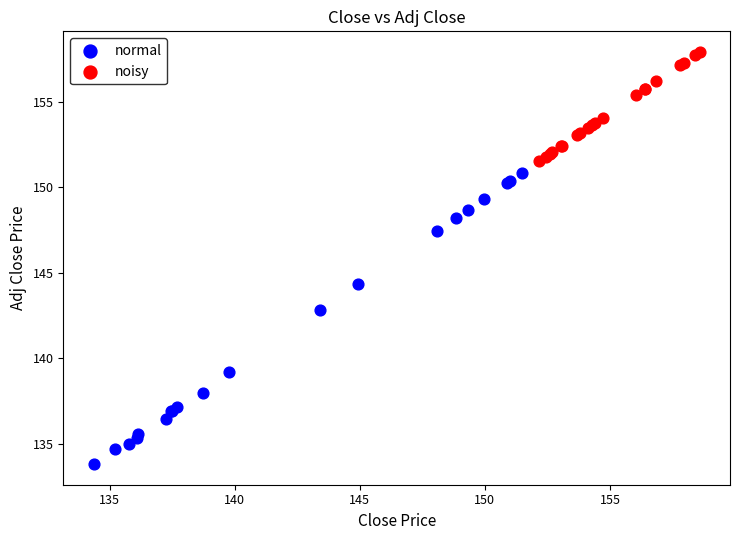

Which series has the largest Y range (max minus min)?

normal